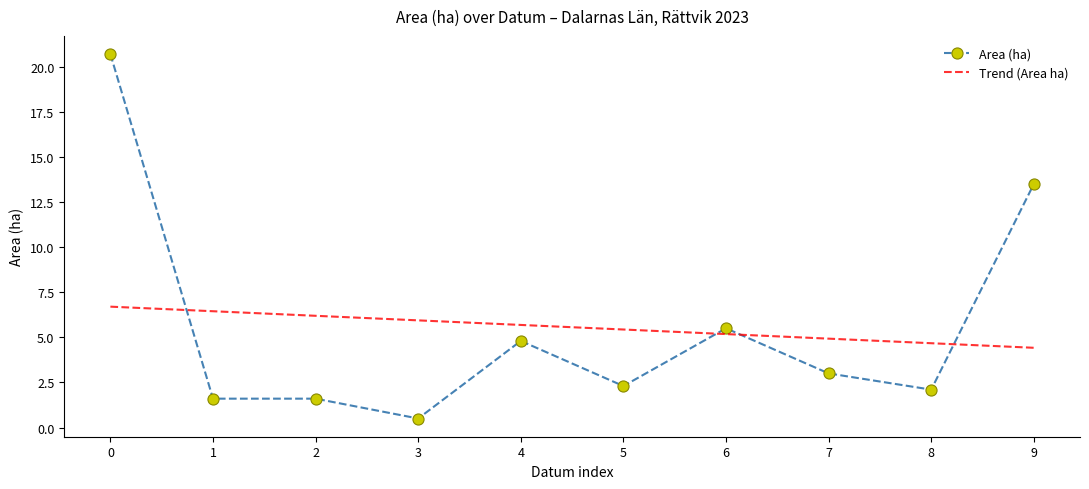

Which series has the largest range (max minus min)?

Area (ha)